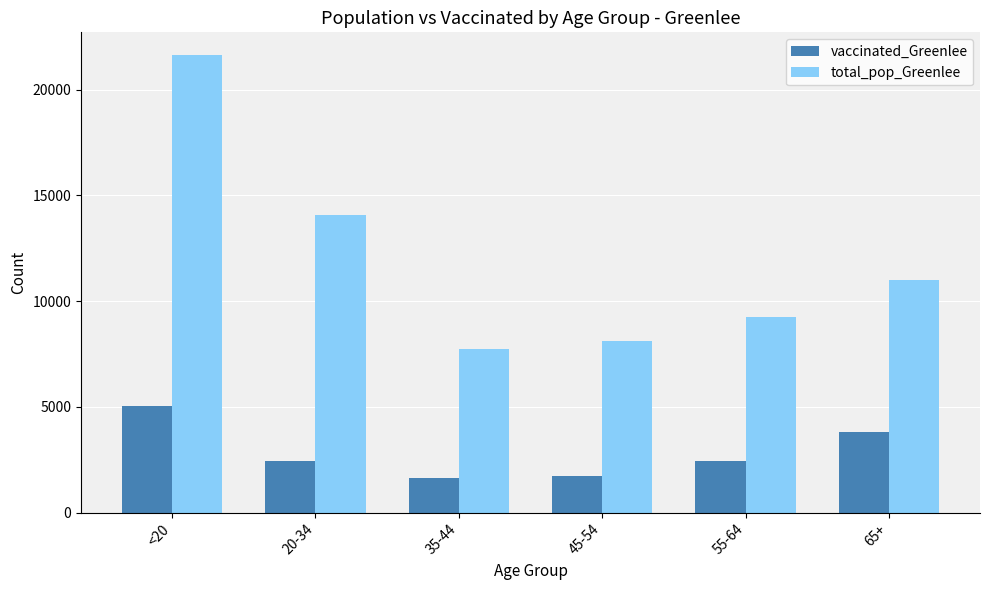

Where does the total_pop_Greenlee series first go above 10984?

<20